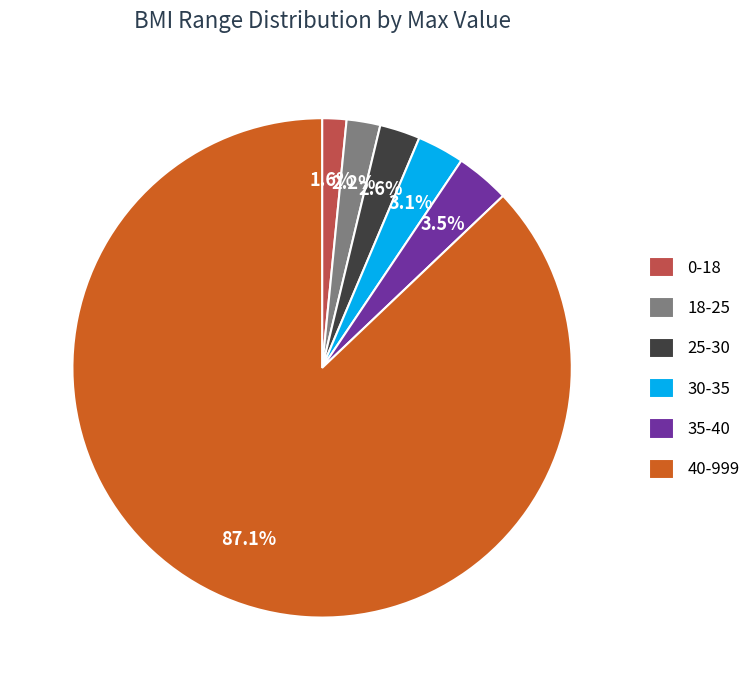

Which category has the smallest portion of the pie?

0-18